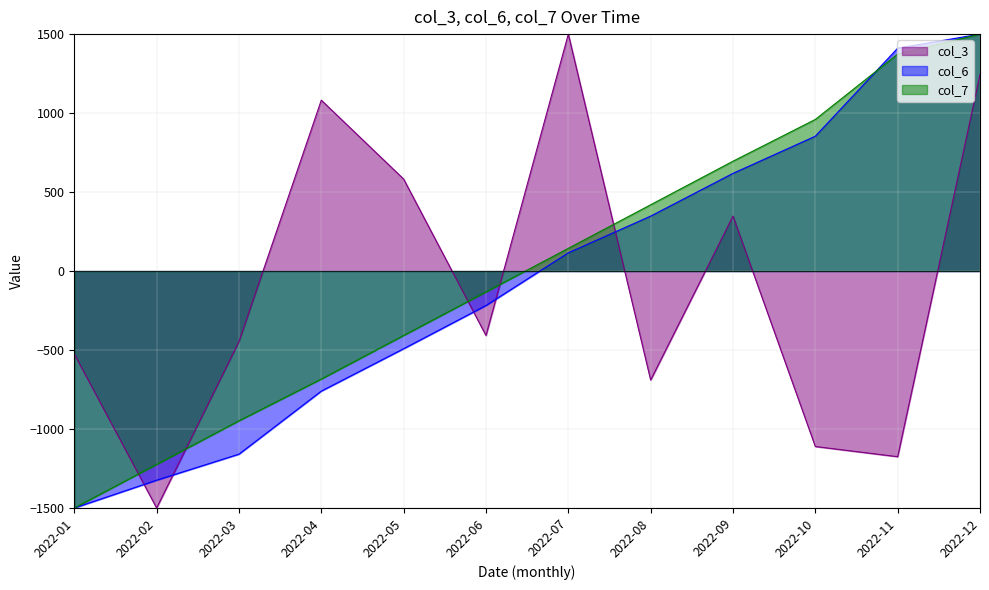

At how many categories does at least one series exceed -1080?

11